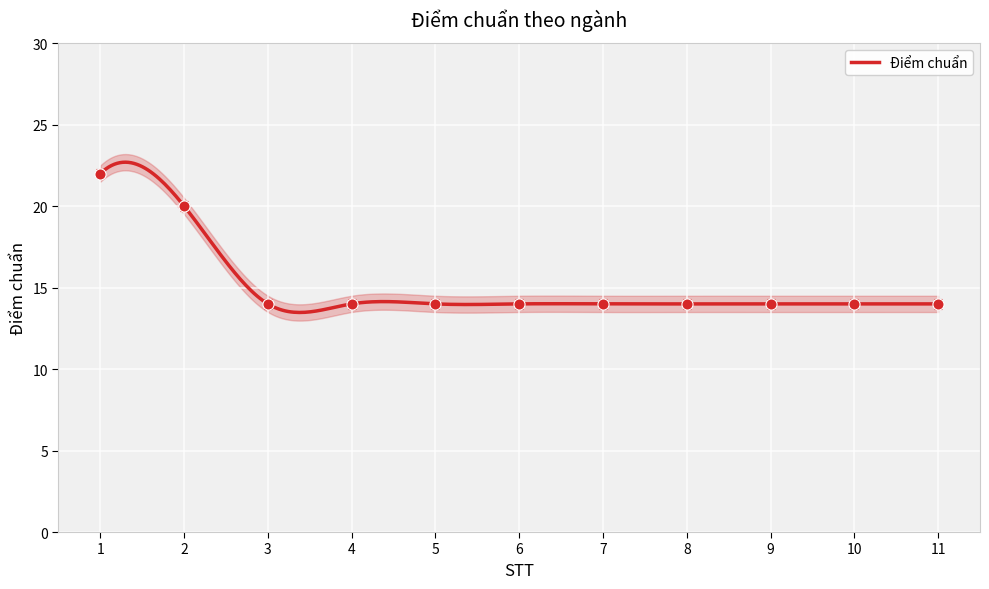

The chart shows a value of 8 at 8. True or false?

False